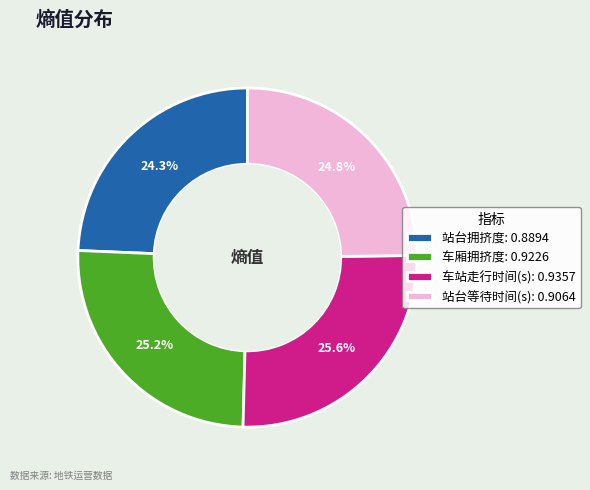

Is it true that 车厢拥挤度 is 25% of the pie?

True